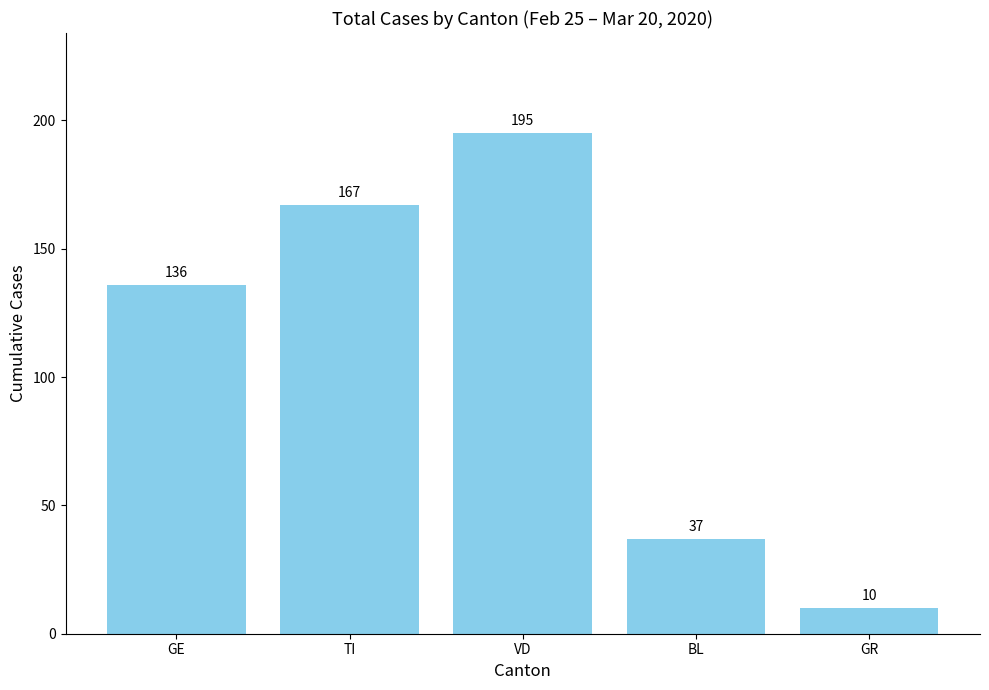

Rank the categories by value from highest to lowest.

VD, TI, GE, BL, GR